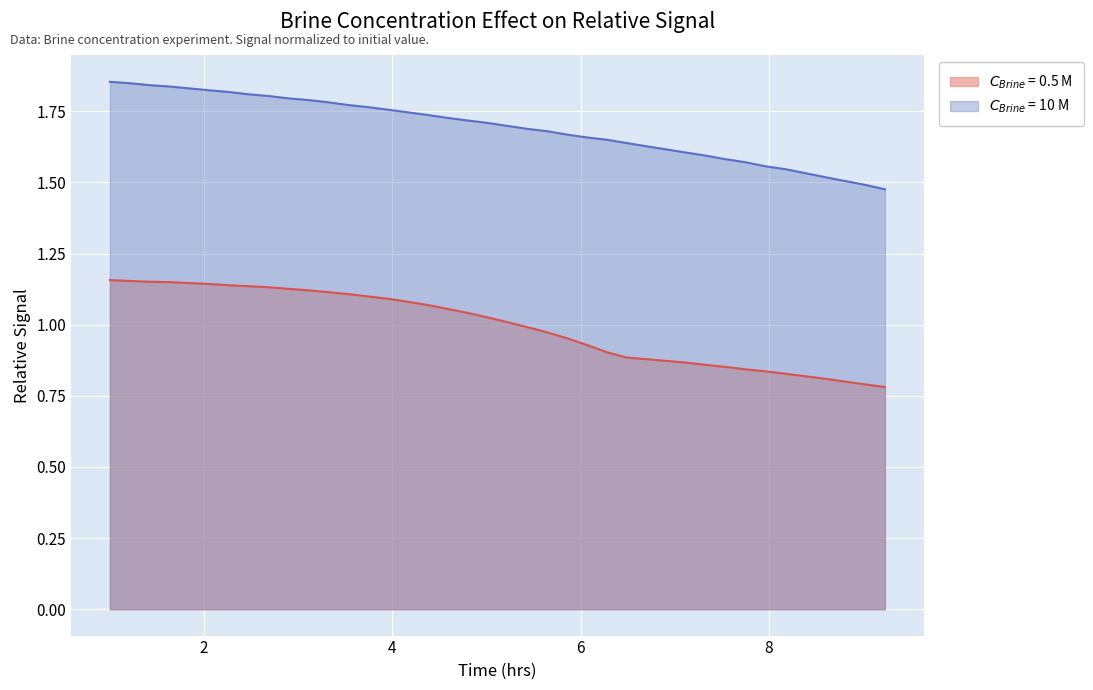

At how many categories does at least one series exceed 1?

40